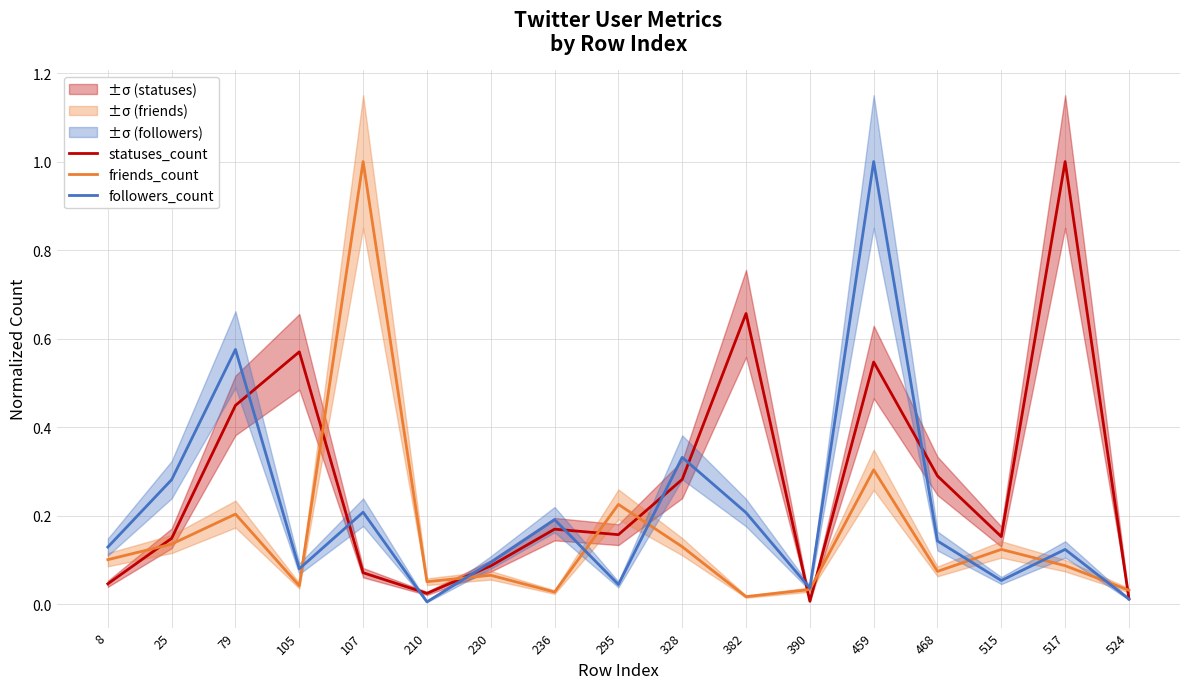

List the labels in order of statuses_count value, smallest first.

390, 524, 210, 8, 107, 230, 25, 515, 295, 236, 328, 468, 79, 459, 105, 382, 517